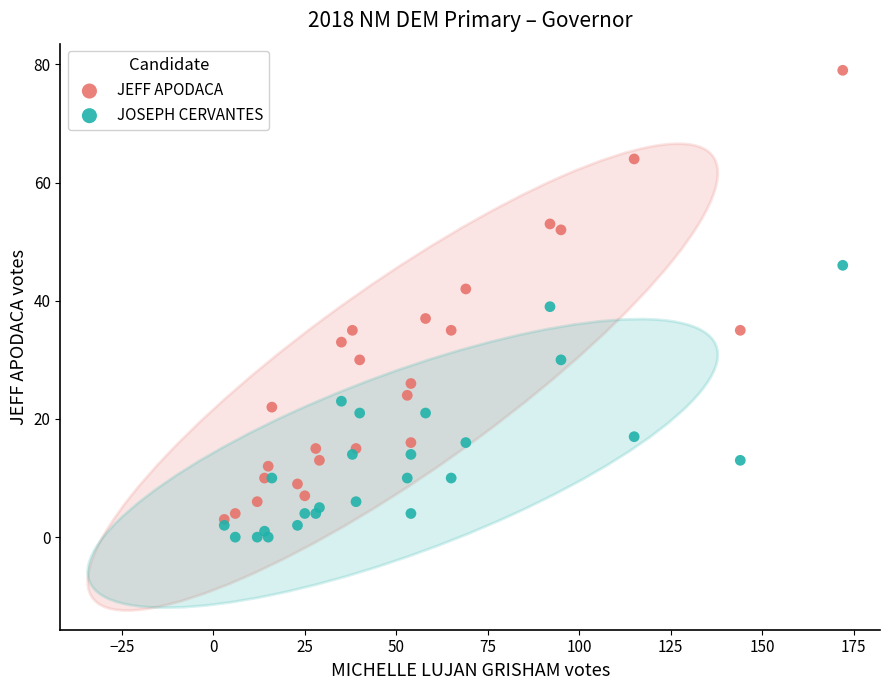

What is the X range (max minus min) for the scatter plot?

169